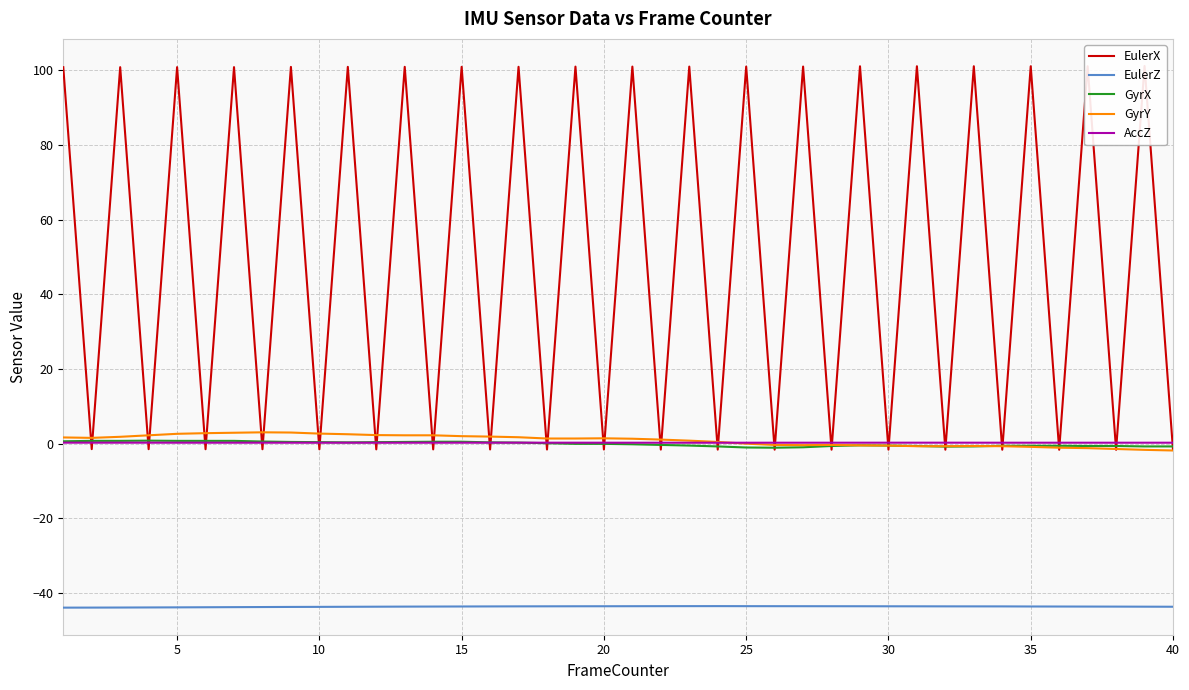

The value of AccZ at 25 is 0.2. True or false?

True